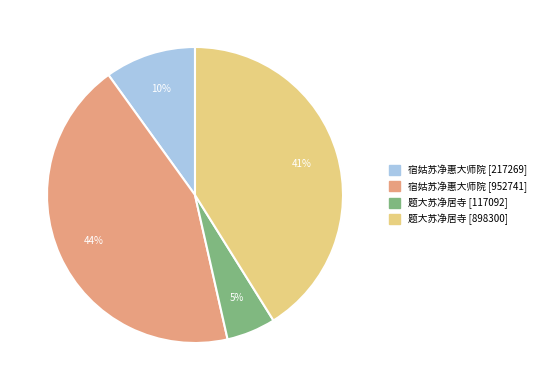

What percentage is the 题大苏净居寺 [898300] slice, to the nearest percent?

41%